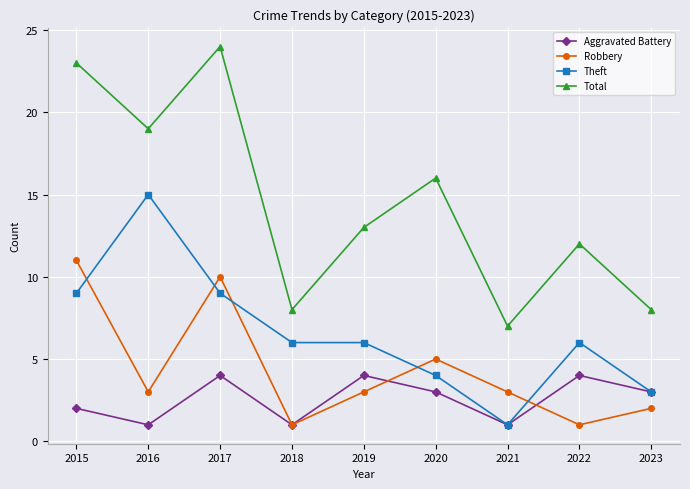

Which series has the largest total across all categories?

Total